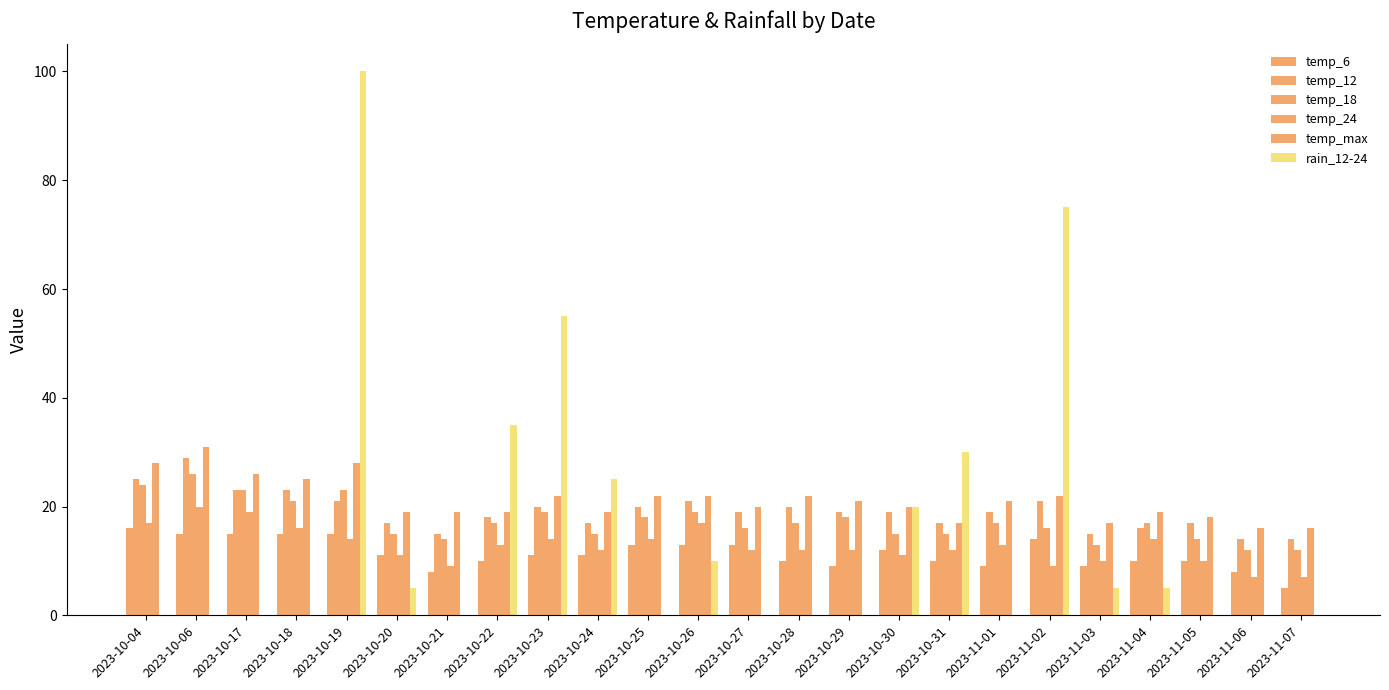

What is the difference between the highest and lowest values at 2023-10-23?

44